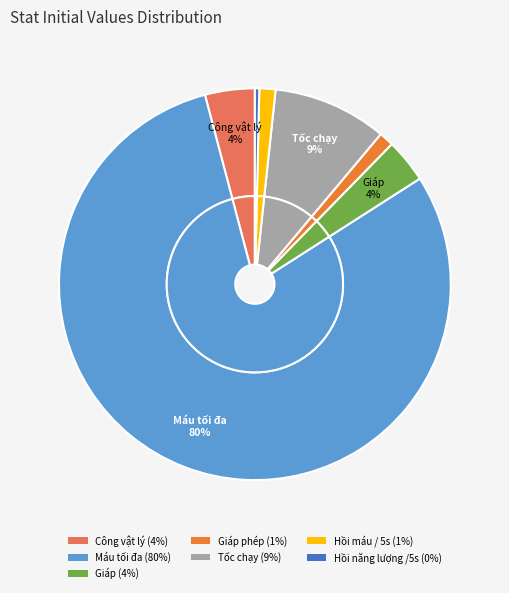

Which slice is the smallest?

Hồi năng lượng /5s